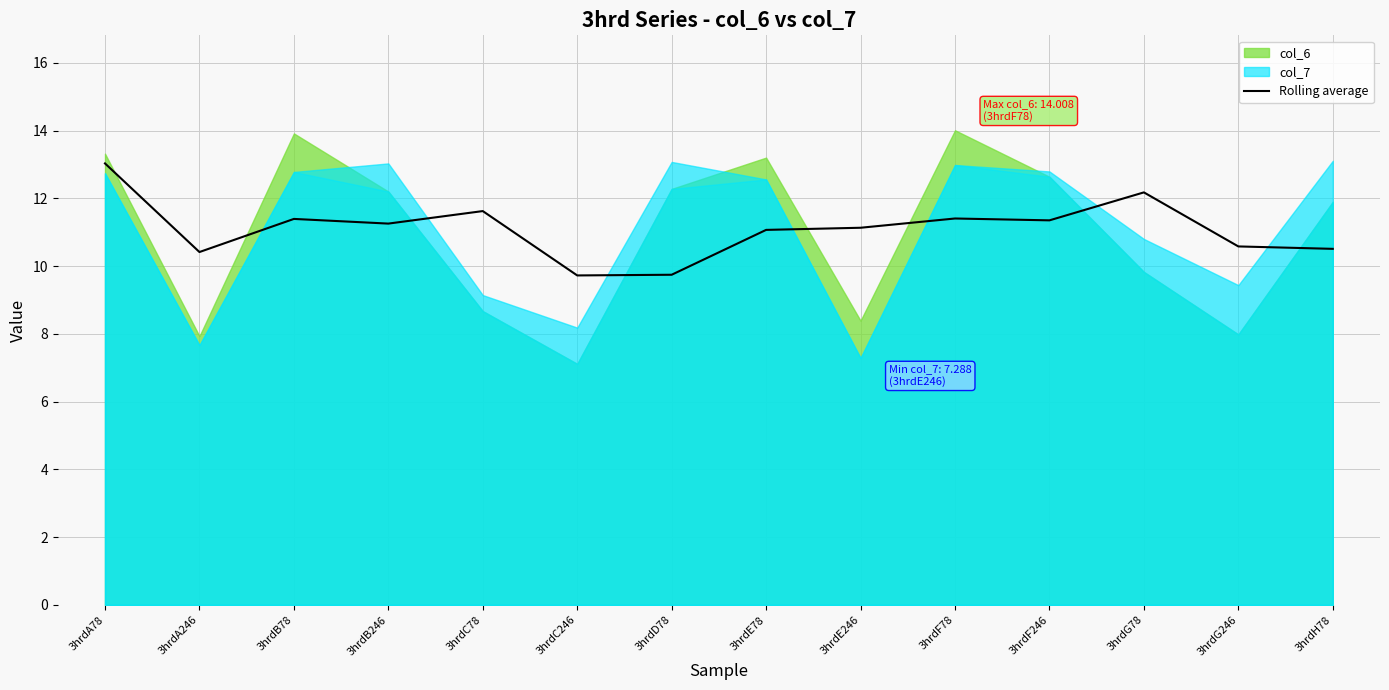

Is it true that Rolling average equals 10.5 at 3hrdH78?

True